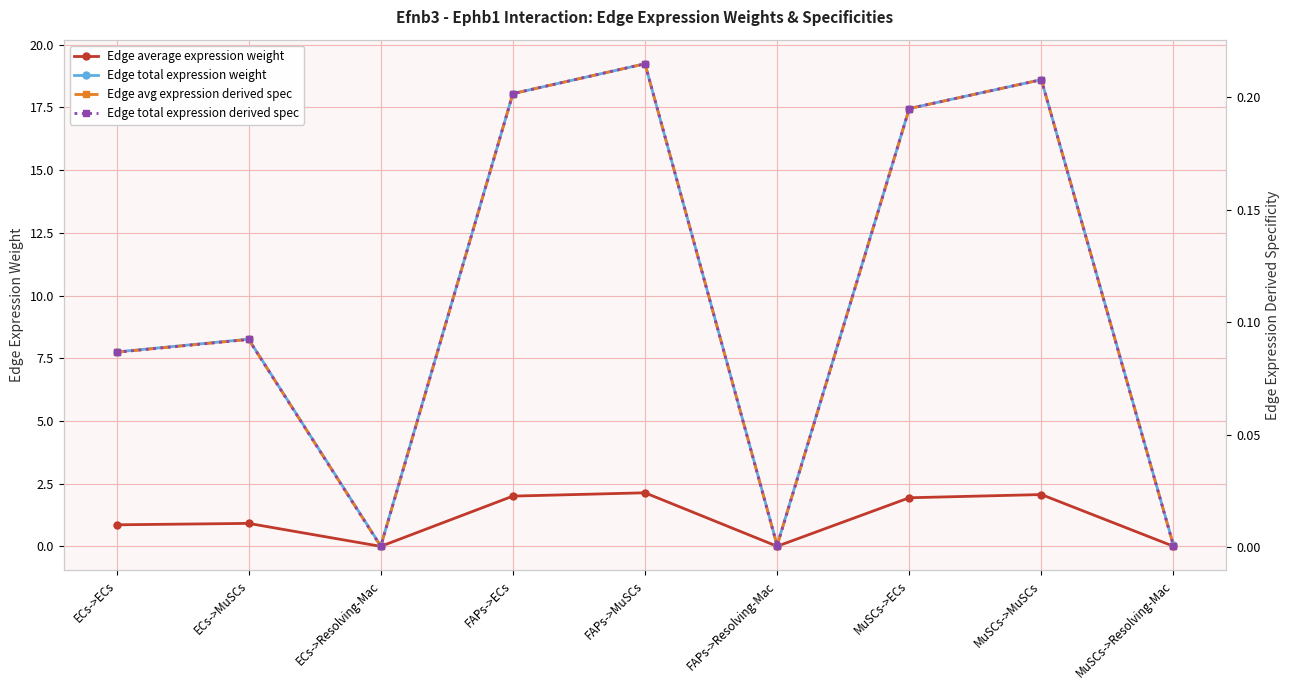

Which category has the highest value in the Edge avg expression derived spec series?

FAPs->MuSCs